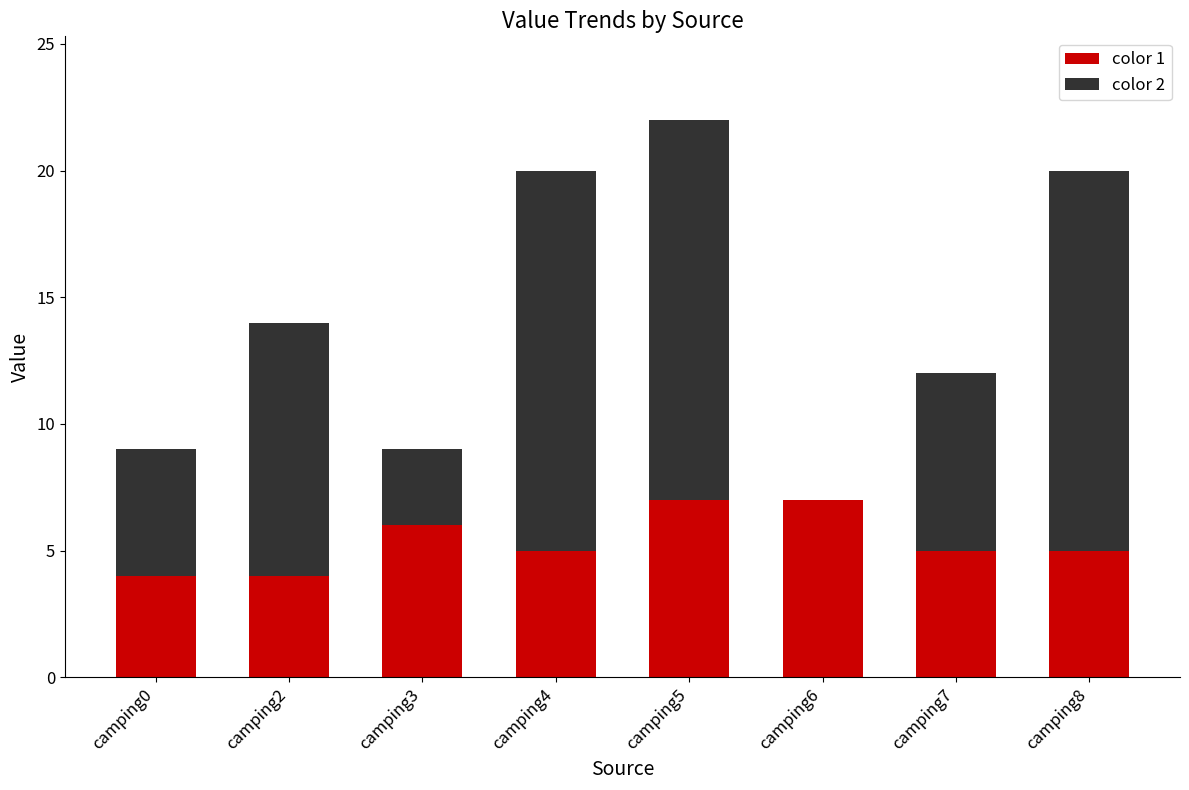

What is the approximate value of color 1 at camping4?

5